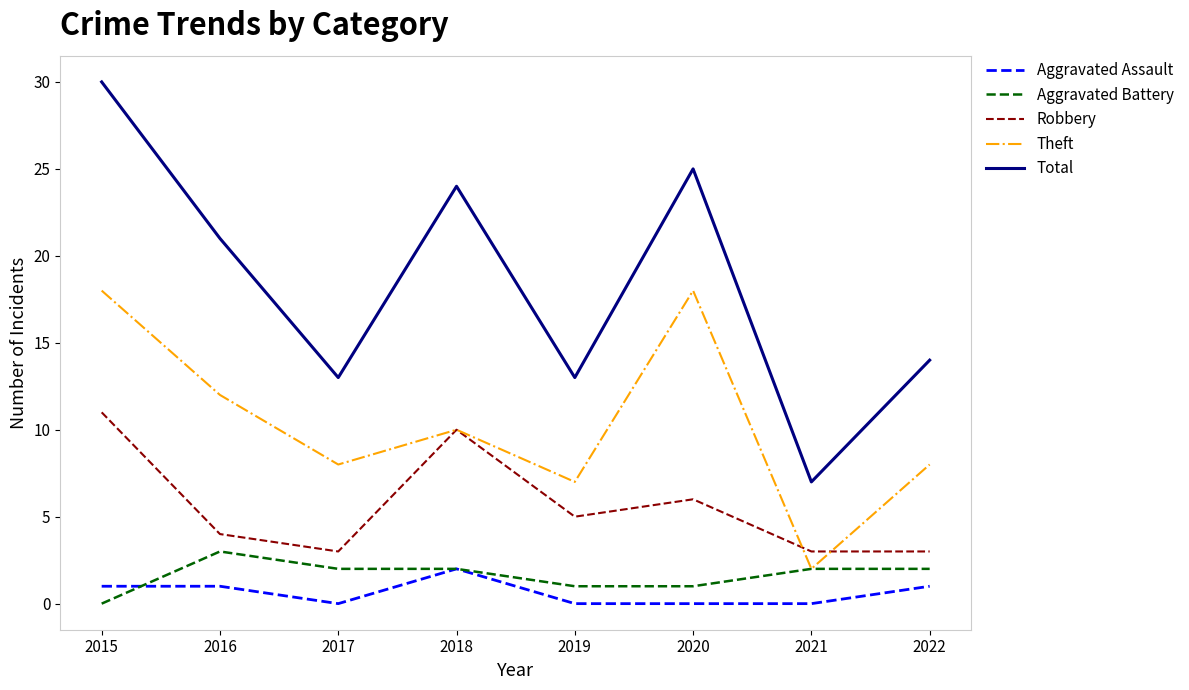

What is the sum of the Robbery values at 2017 and 2020?

9